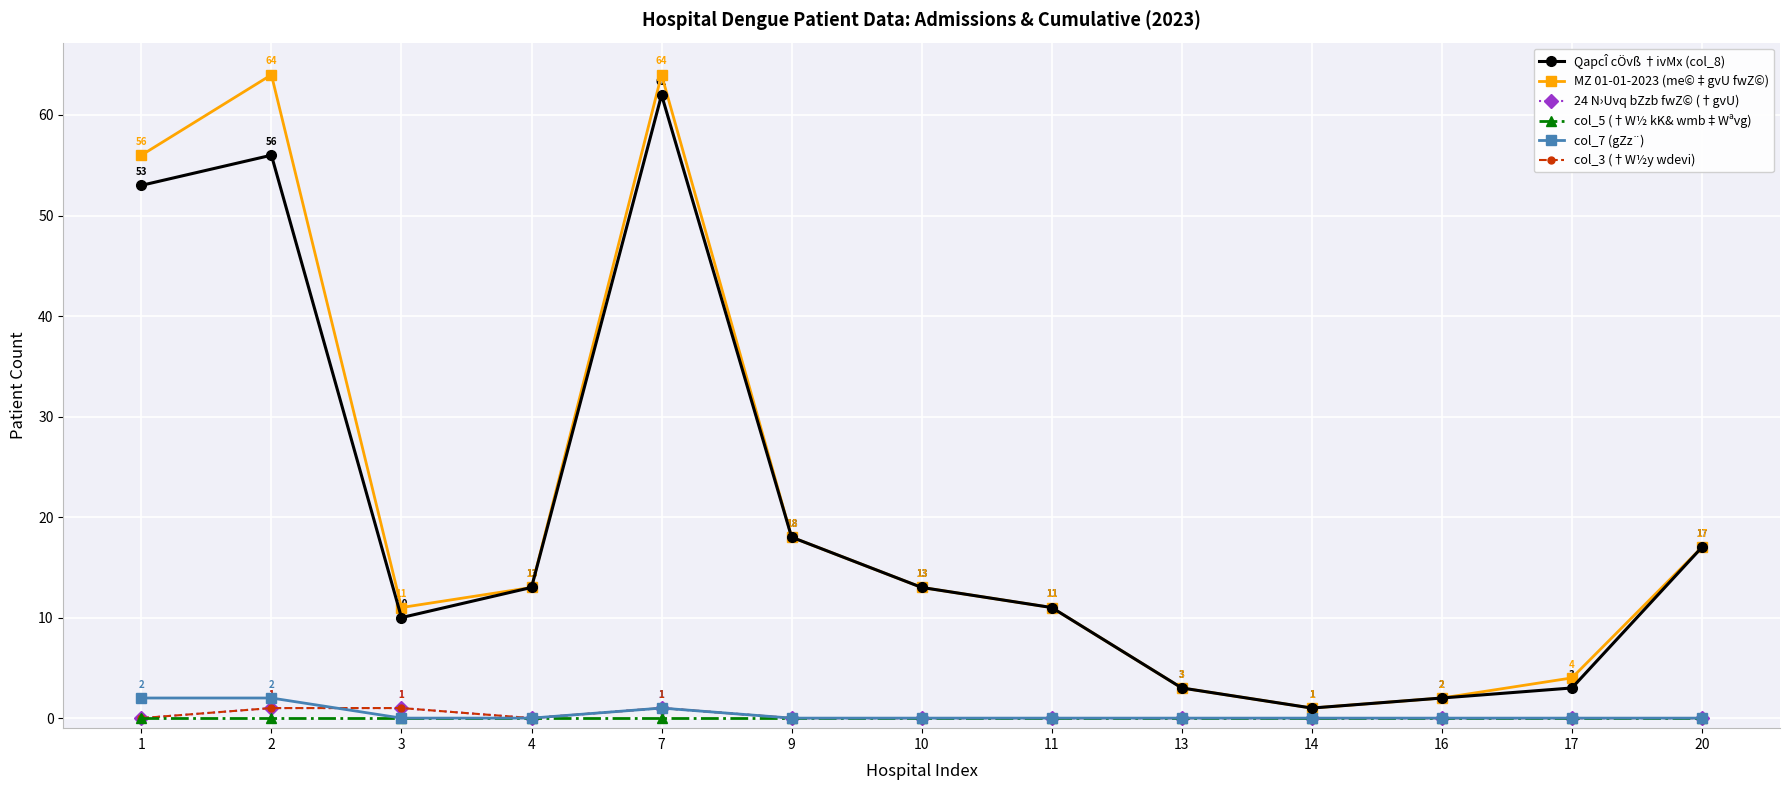

What is the highest value of the col_3 (†W½y wdevi) series?

1